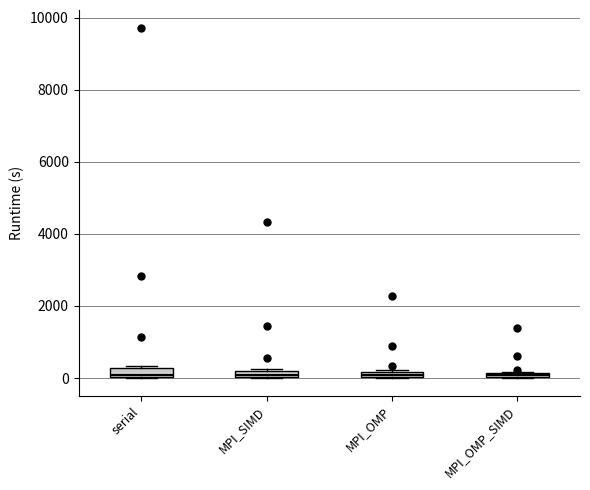

Where is the upper edge of the box for MPI_OMP_SIMD on the y-axis? The values are not printed on the chart, so give them approximately, as read against the axis.

200